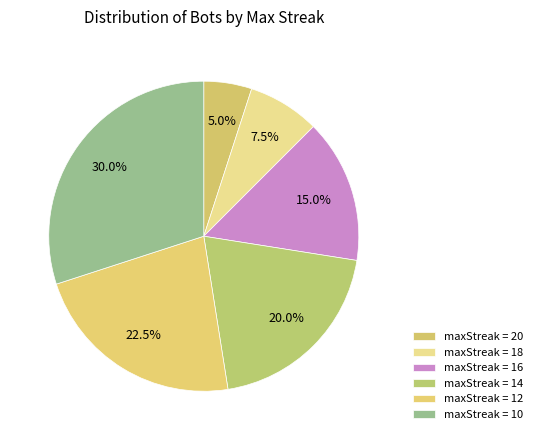

How many segments does this pie chart have?

6